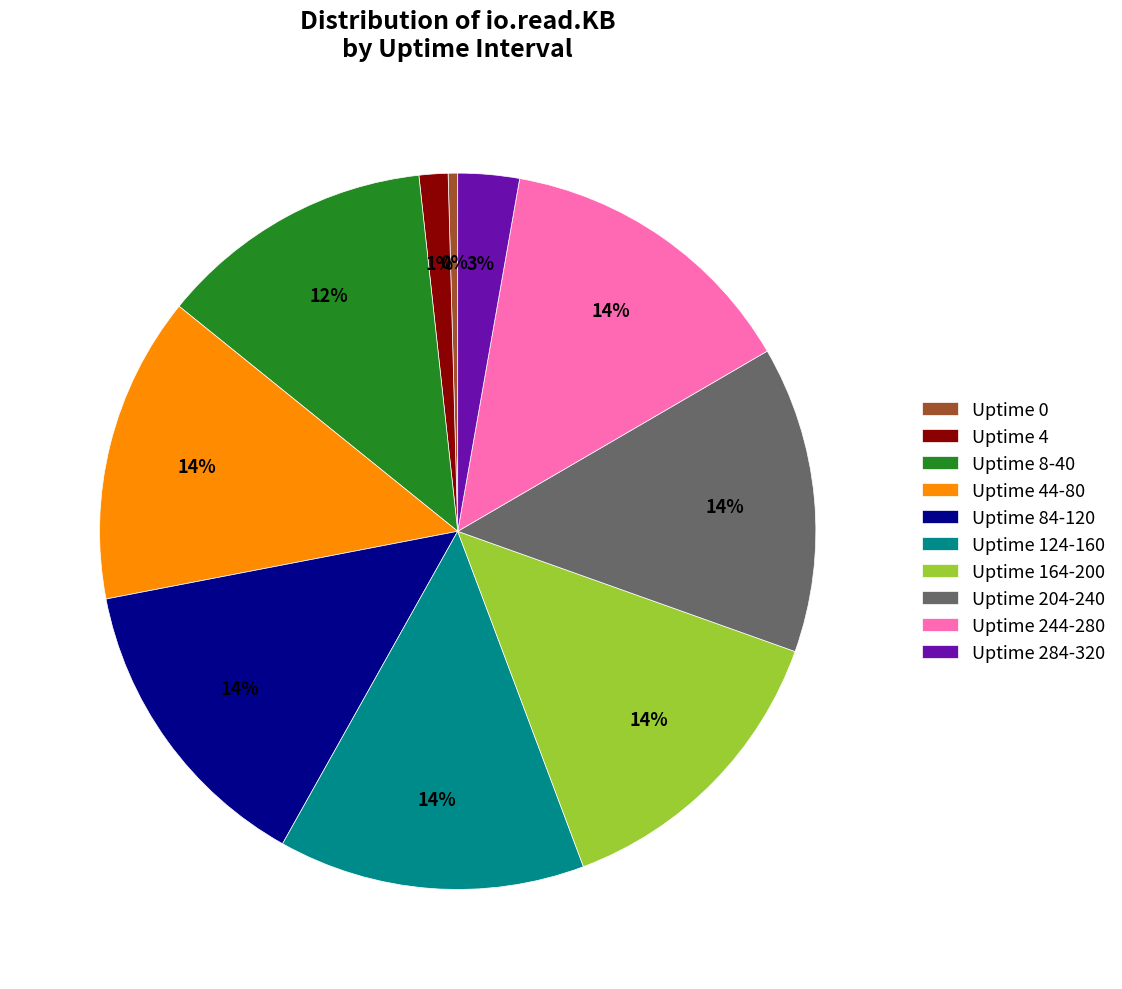

What is the smallest slice in the pie chart?

Uptime 0